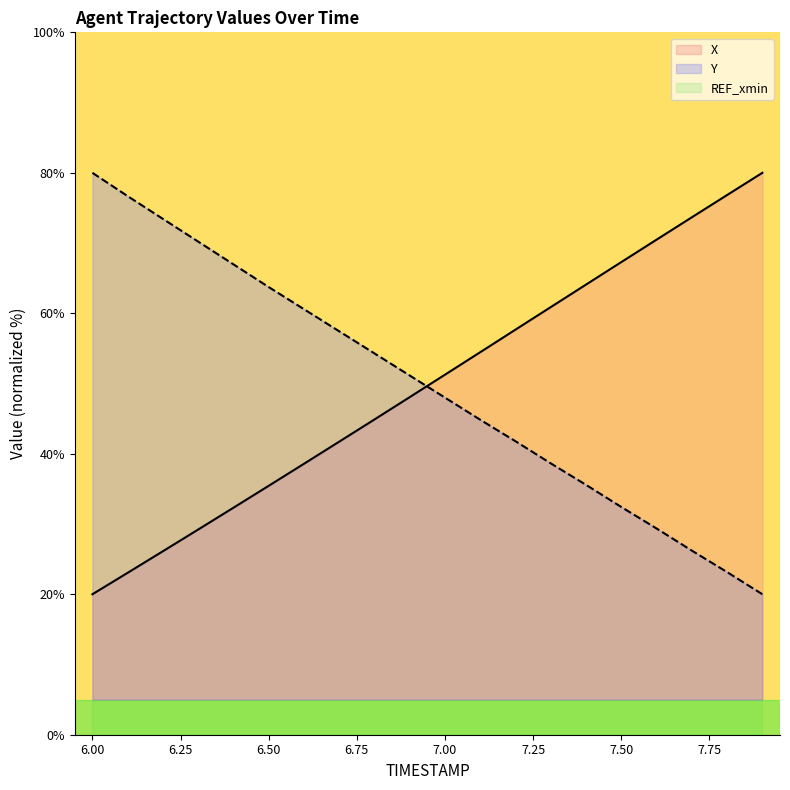

Reading left to right, extract all data points from this chart.

X: 6.0=20.0	6.1=23.1	6.2=26.1	6.3=29.2	6.4=32.3	6.5=35.4	6.6=38.6	6.7=41.7	6.8=44.9	6.9=48.1	7.0=51.3	7.1=54.5	7.2=57.7	7.3=60.9	7.4=64.1	7.5=67.3	7.6=70.5	7.7=73.7	7.8=76.8	7.9=80.0
Y: 6.0=80.0	6.1=76.7	6.2=73.4	6.3=70.2	6.4=67.0	6.5=63.7	6.6=60.6	6.7=57.4	6.8=54.3	6.9=51.1	7.0=48.0	7.1=44.8	7.2=41.8	7.3=38.6	7.4=35.6	7.5=32.4	7.6=29.4	7.7=26.2	7.8=23.1	7.9=20.0